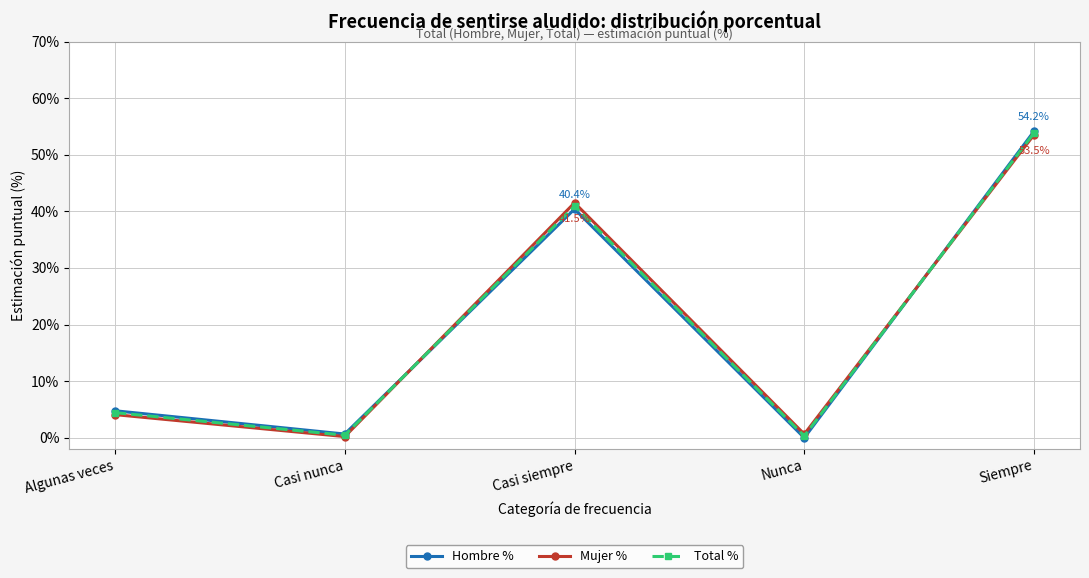

Read the Mujer % value at Nunca.

0.6